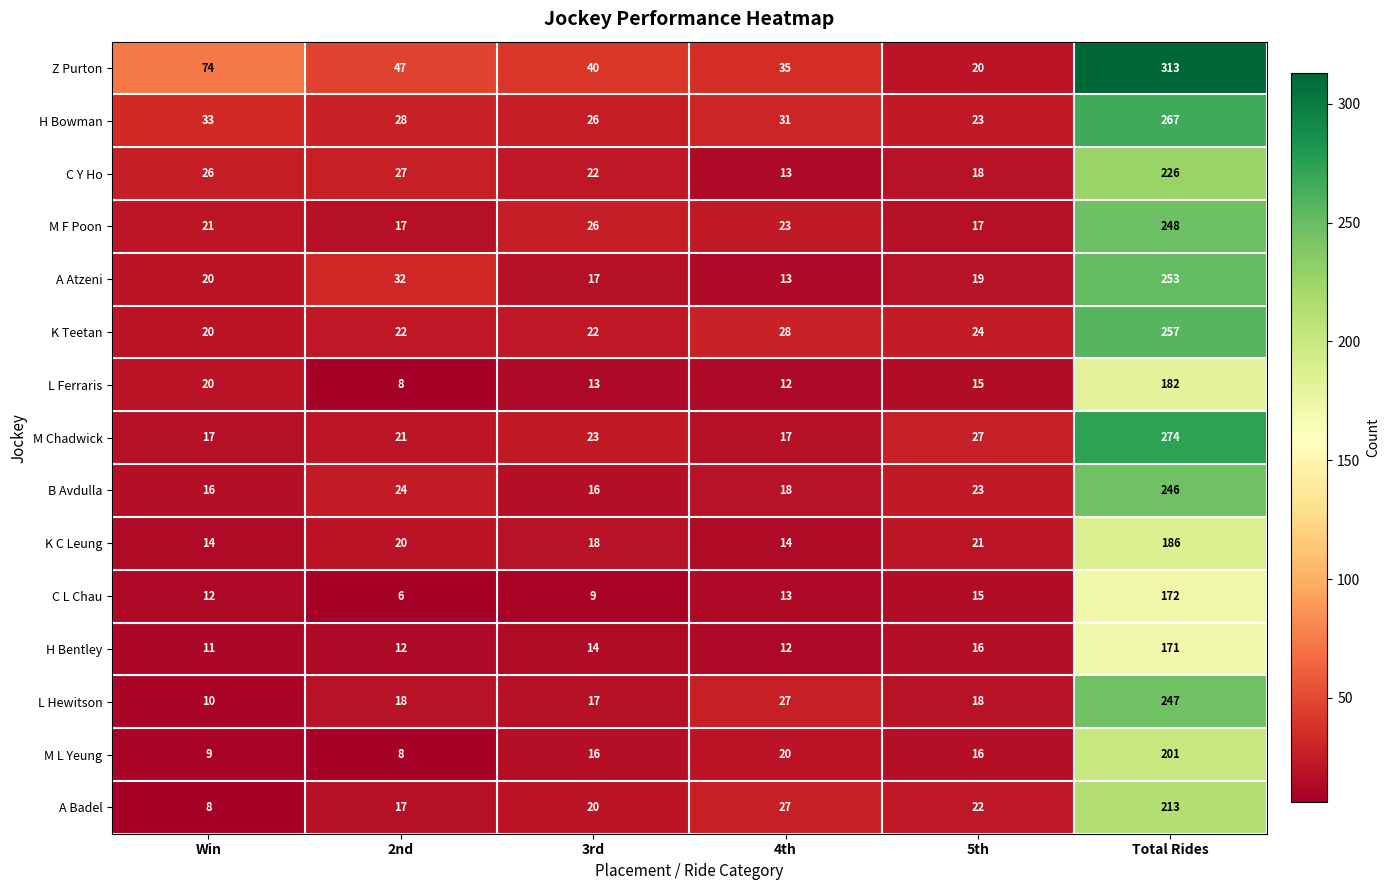

Count the number of data series in this chart.

15